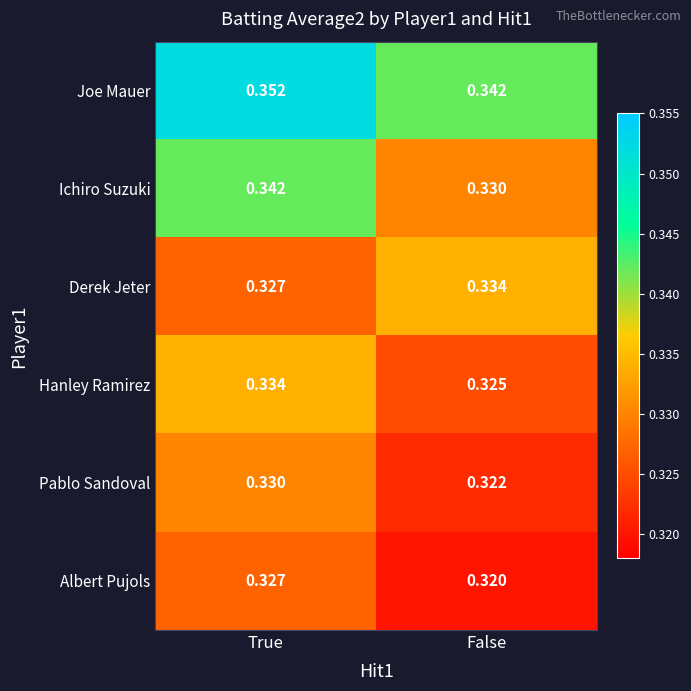

Which category has the highest value in the Derek Jeter series?

False